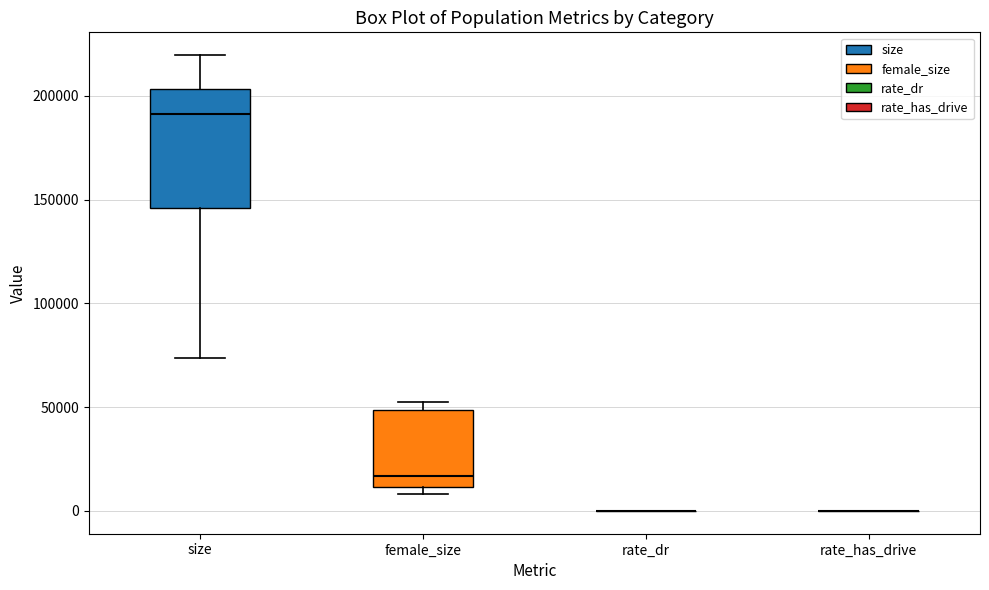

Reading left to right, transcribe this box plot: for each box, give where its median line is, the range the box spans, and where its two whiskers end, as read against the y-axis. The values are not printed on the chart, so give them approximately, as read against the axis.

size: median 190000, box 145000 to 205000, whiskers 75000 to 220000
female_size: median 15000, box 10000 to 50000, whiskers 10000 (just below the box's lower edge) to 55000
rate_dr: box collapsed to a line at 0, whiskers 0 to 0
rate_has_drive: box collapsed to a line at 0, whiskers 0 to 0